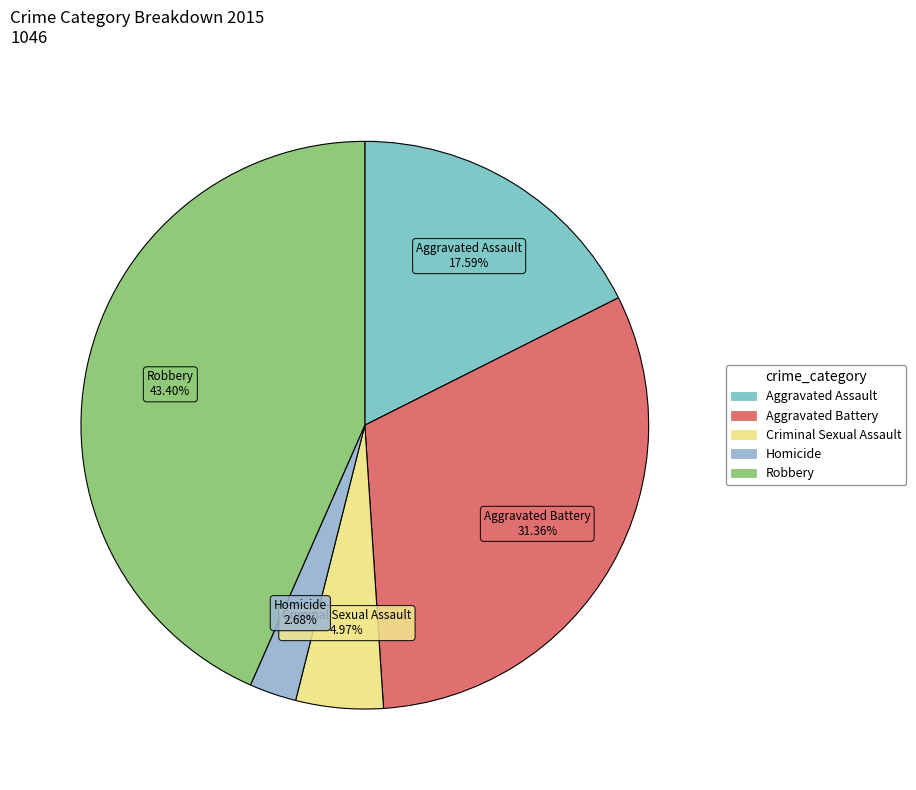

To the nearest percent, what percentage of the pie is Homicide?

3%